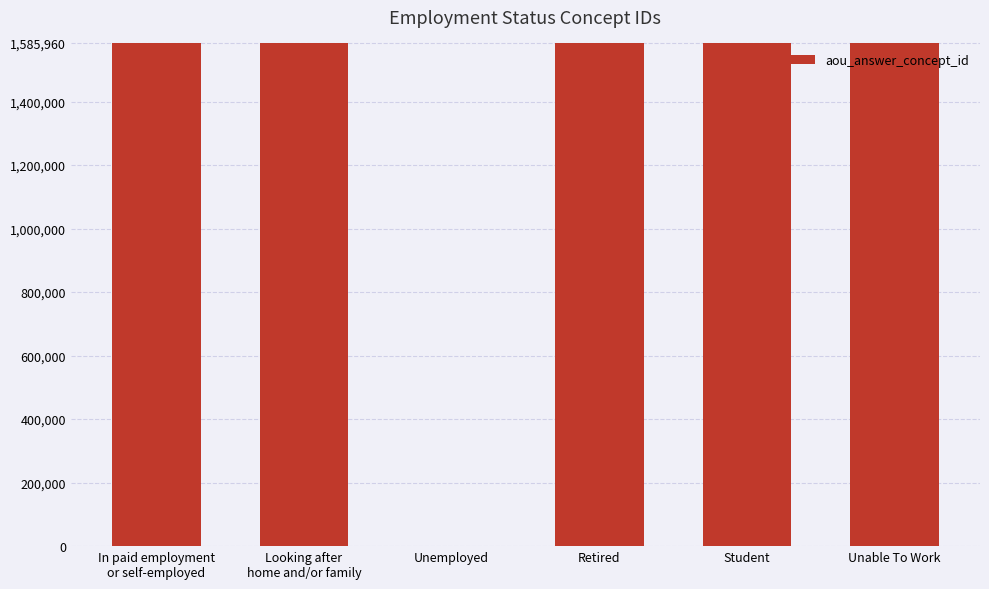

What is the sum of all values?

7929787